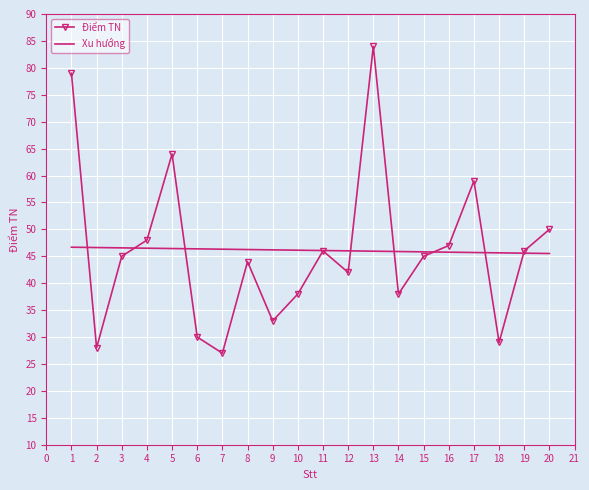

What is the value of the Điểm TN point at the 17th from the left?

59